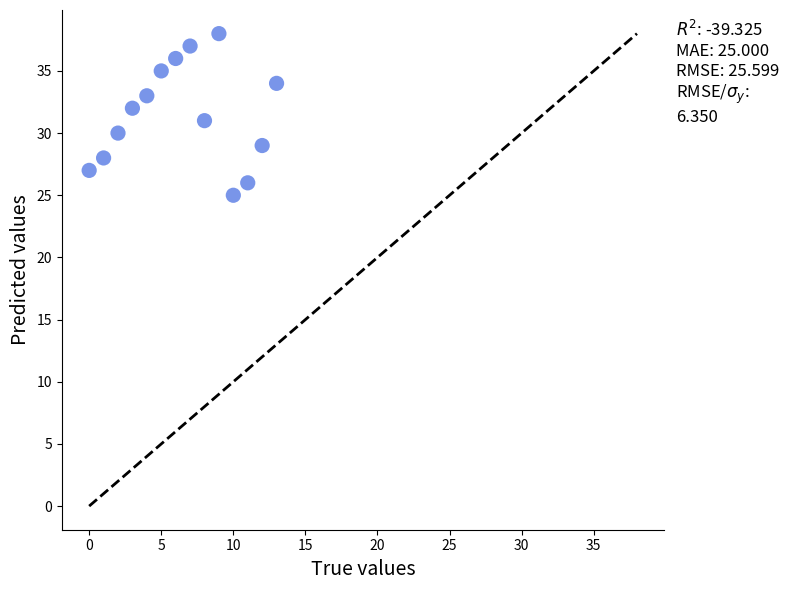

What is the range of Y values (max minus min)?

13